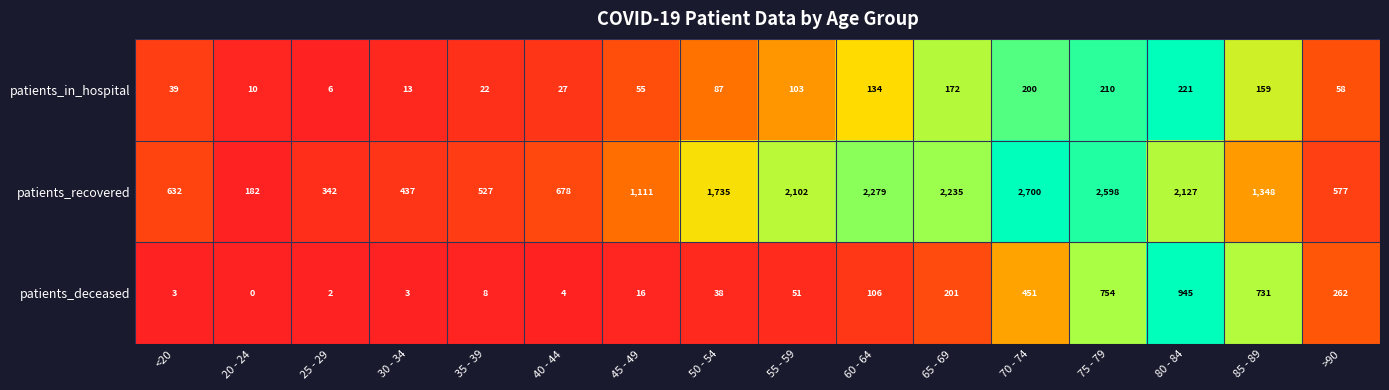

List the series in order of their peak value, lowest first.

patients_in_hospital, patients_deceased, patients_recovered